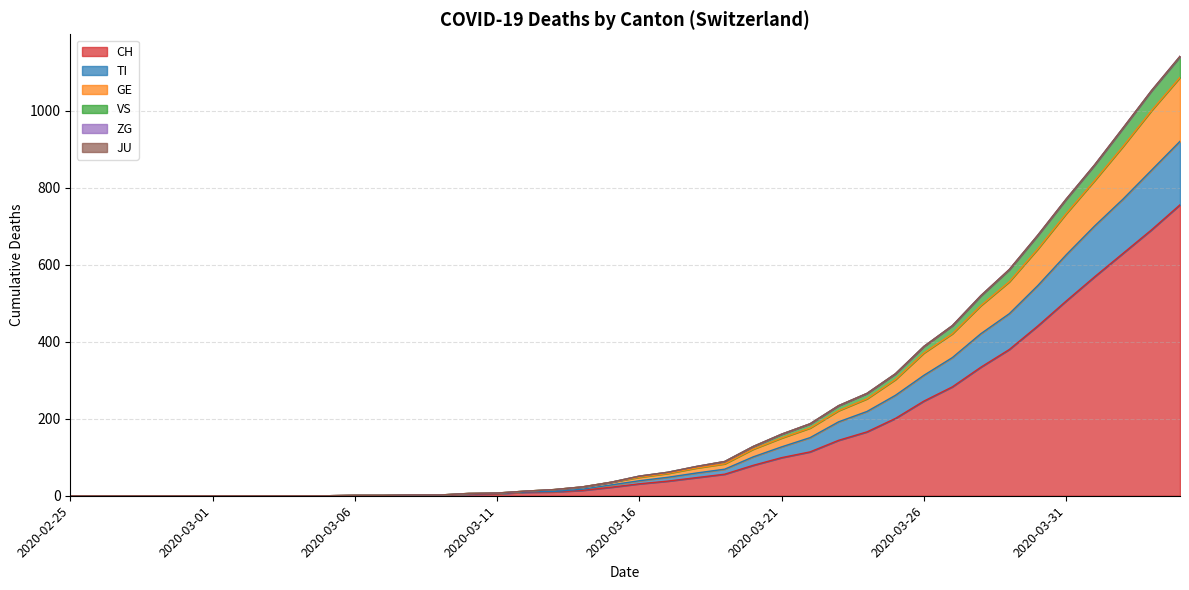

True or false: TI and VS intersect in this chart.

False